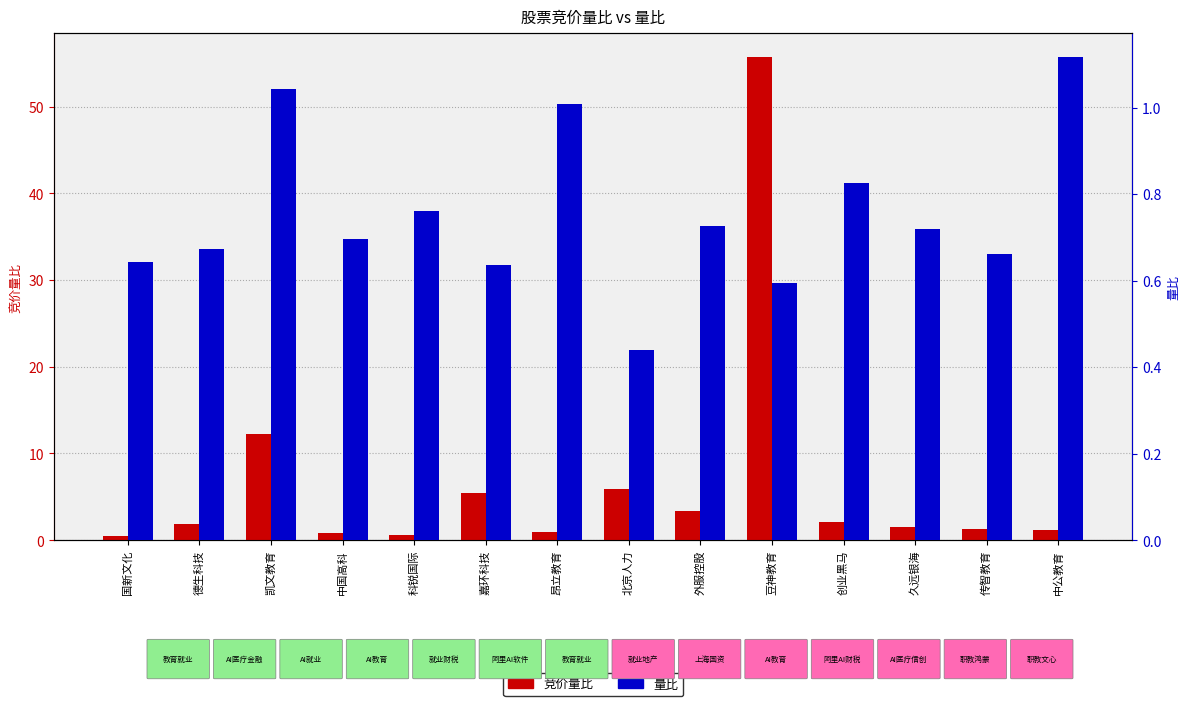

What is the total value across all series at 中公教育?

2.3